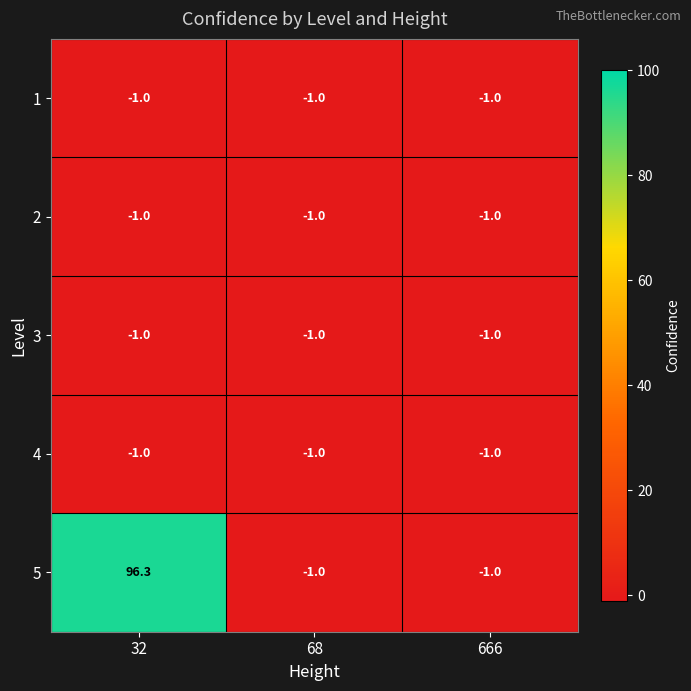

At which category does the chart reach its peak across all series?

32